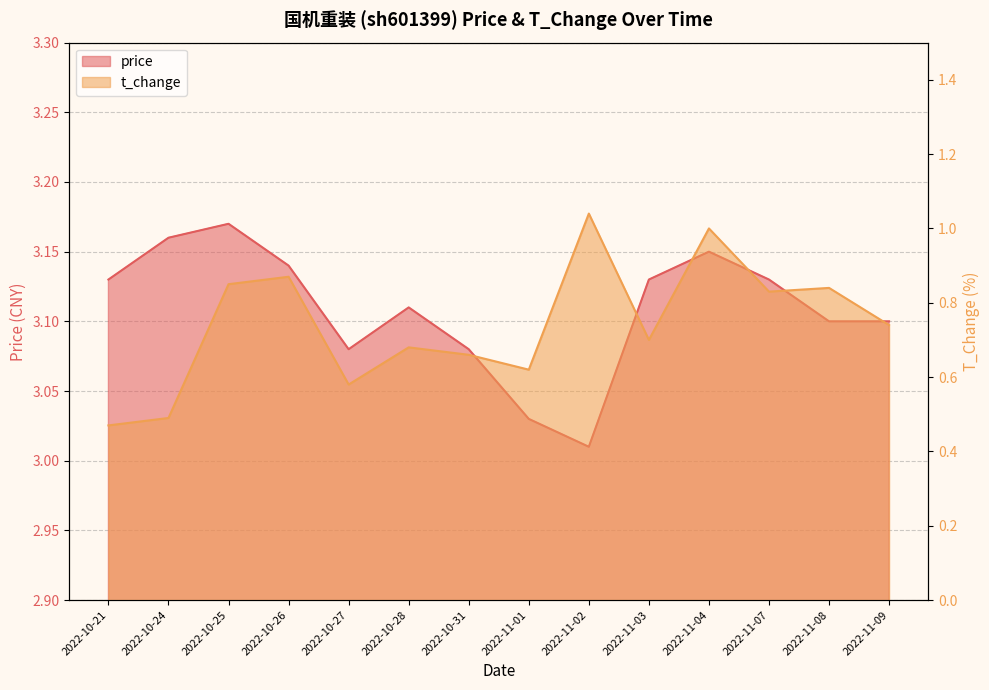

What are all the series names shown in the legend?

price, t_change